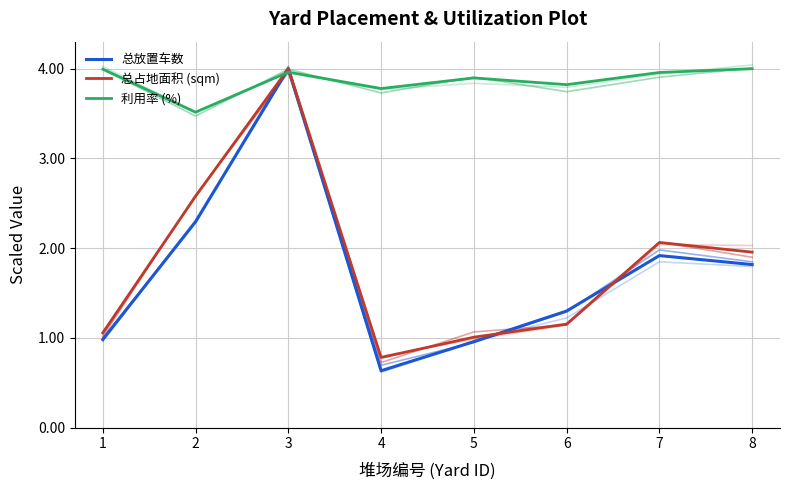

Which series has the largest total across all categories?

利用率 (%)